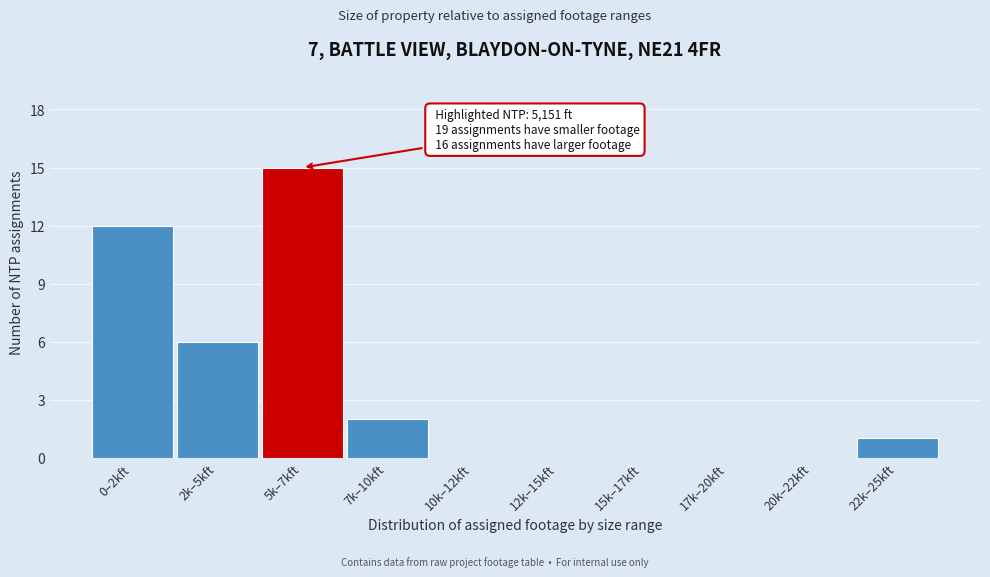

Reading right to left, transcribe all the data shown in this chart.

22k–25kft=1	20k–22kft=0	17k–20kft=0	15k–17kft=0	12k–15kft=0	10k–12kft=0	7k–10kft=2	5k–7kft=15	2k–5kft=6	0–2kft=12